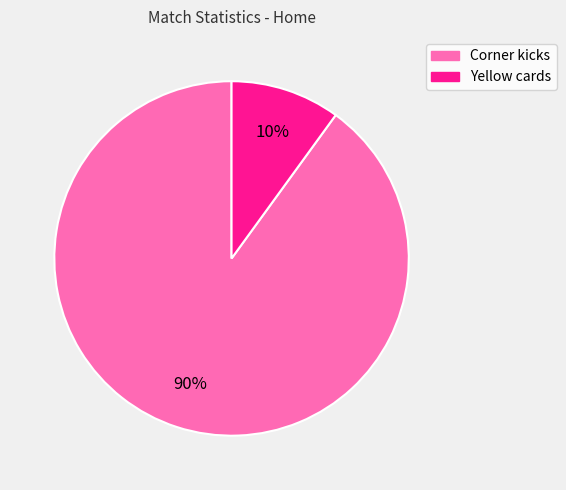

To the nearest percent, what is the average slice percentage?

50%